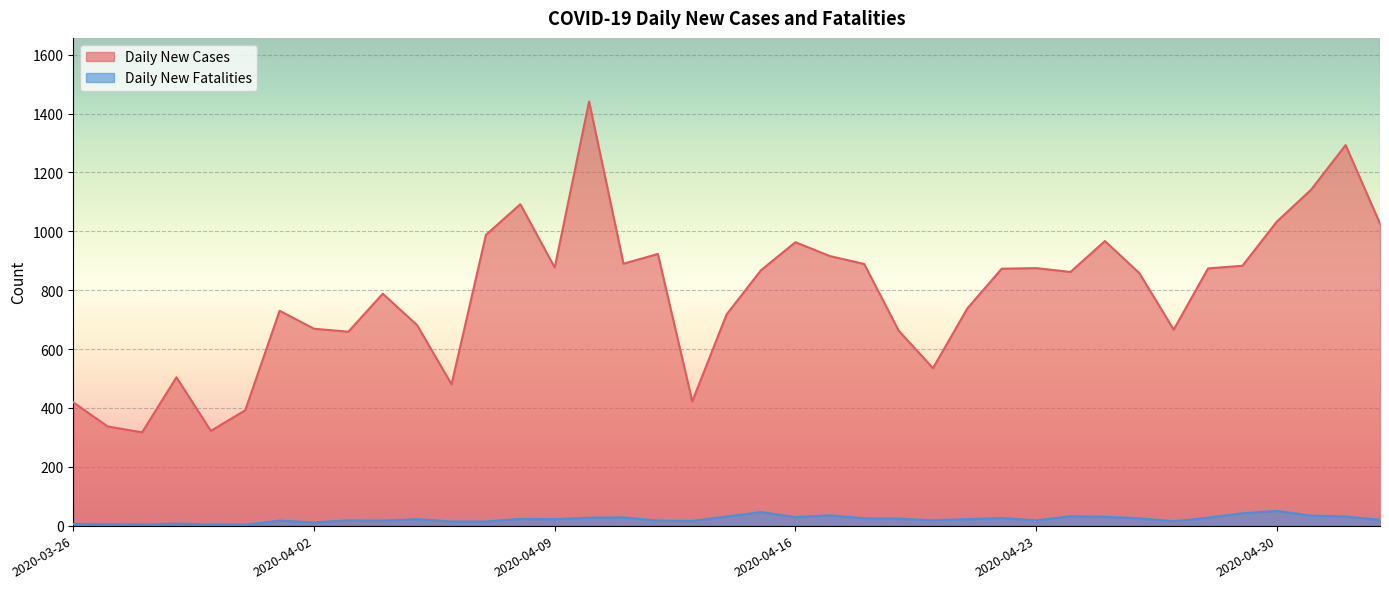

The value of Daily New Fatalities at 2020-04-15 is 67. True or false?

False